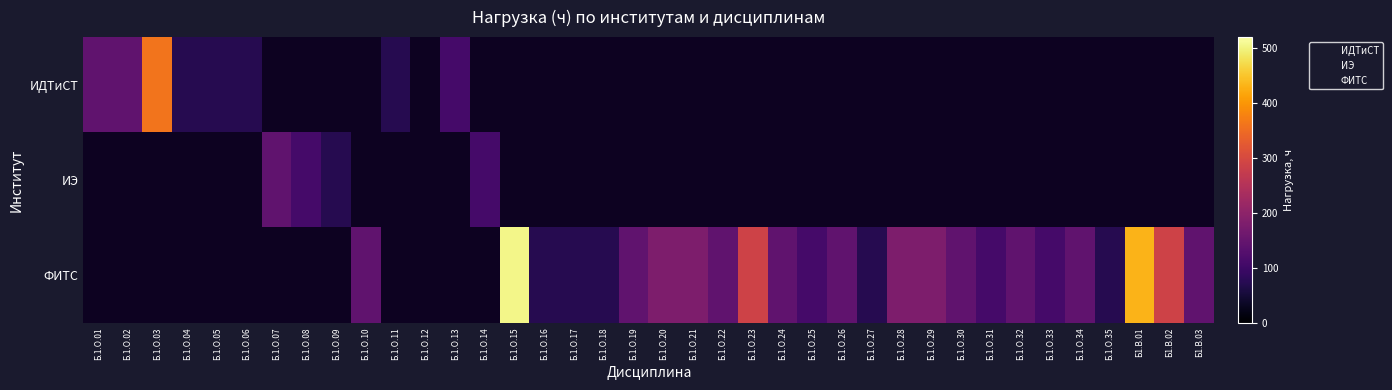

At how many categories does at least one series exceed 182?

5